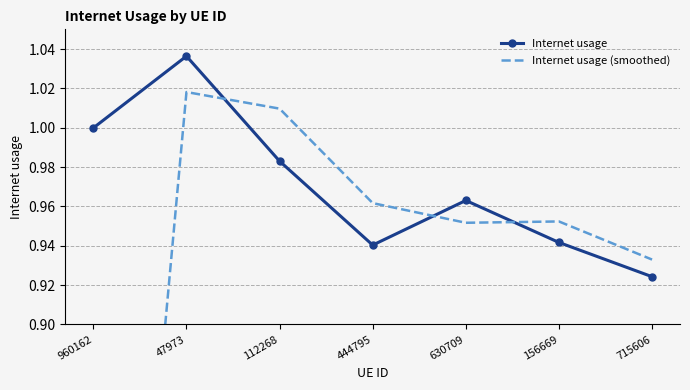

Reading left to right, extract all data points from this chart.

Internet usage: 1.0	1.0	1.0	0.9	1.0	0.9	0.9
Internet usage (smoothed): 0.5	1.0	1.0	1.0	1.0	1.0	0.9